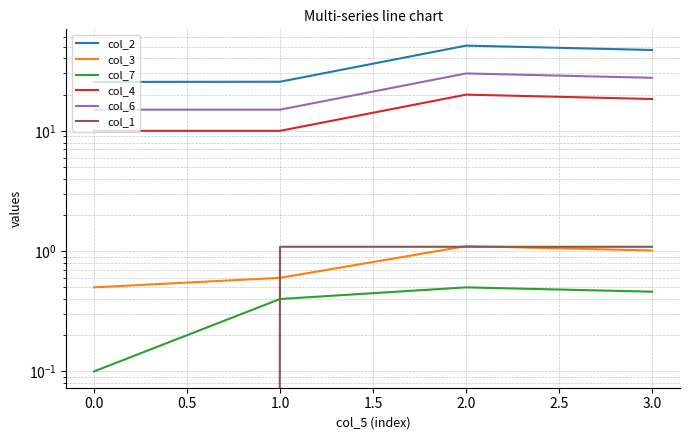

What is the highest value of the col_4 series?

20.0